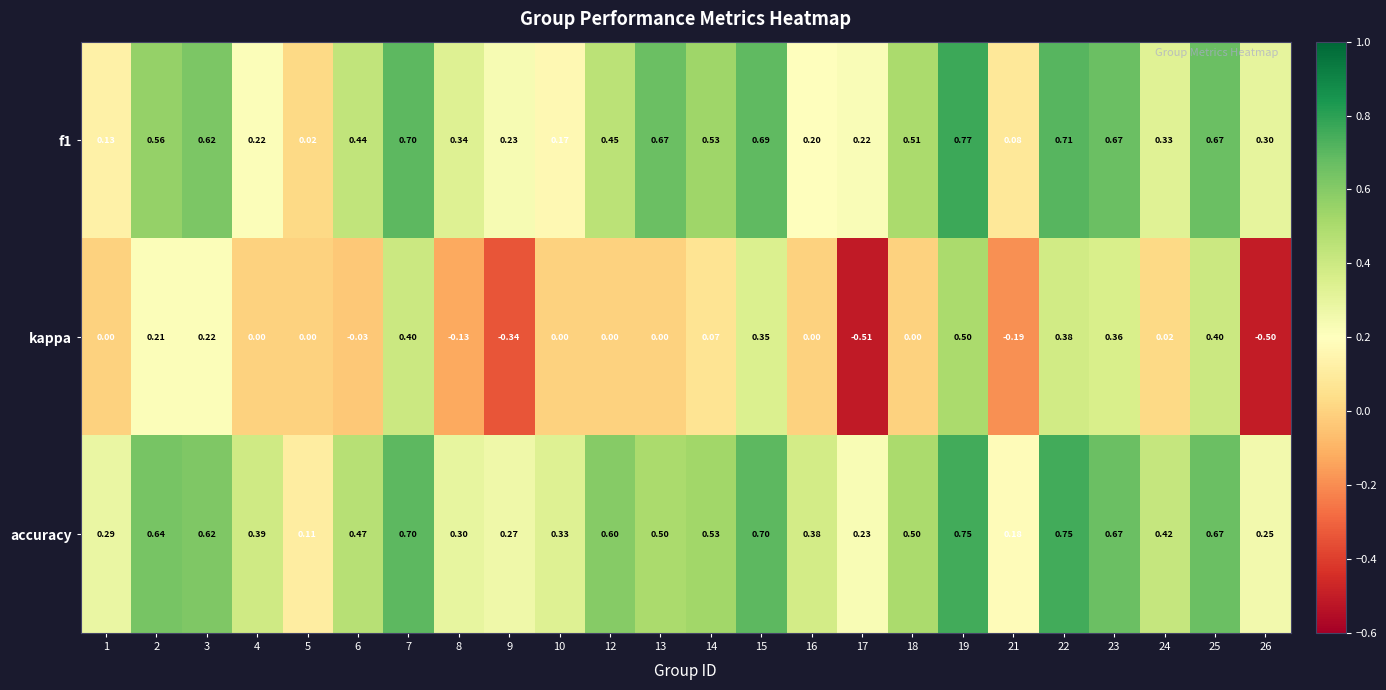

At which category is the sum across all series the highest?

19